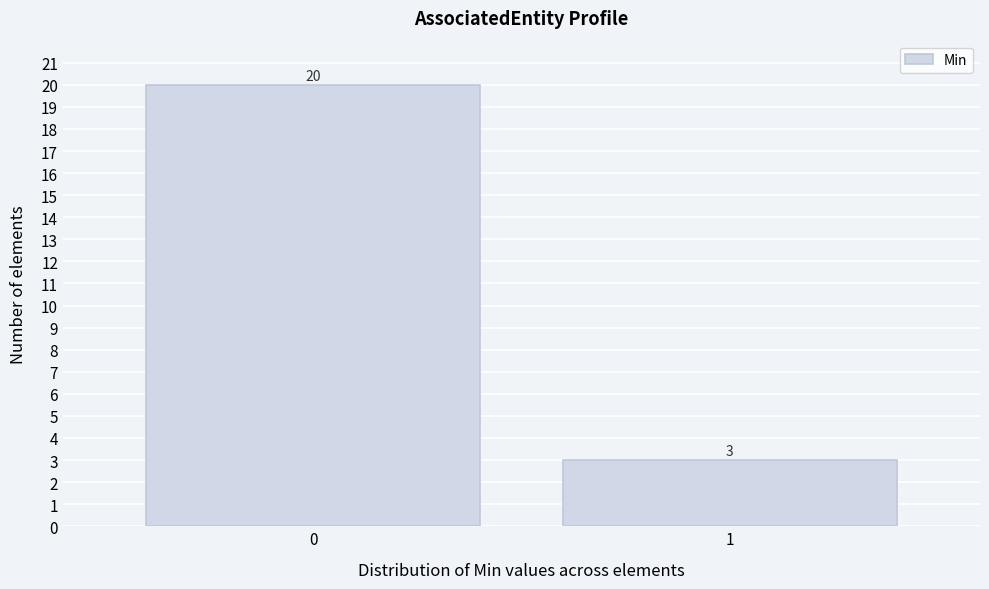

Reading left to right, list all the values displayed in this chart.

0=20	1=3